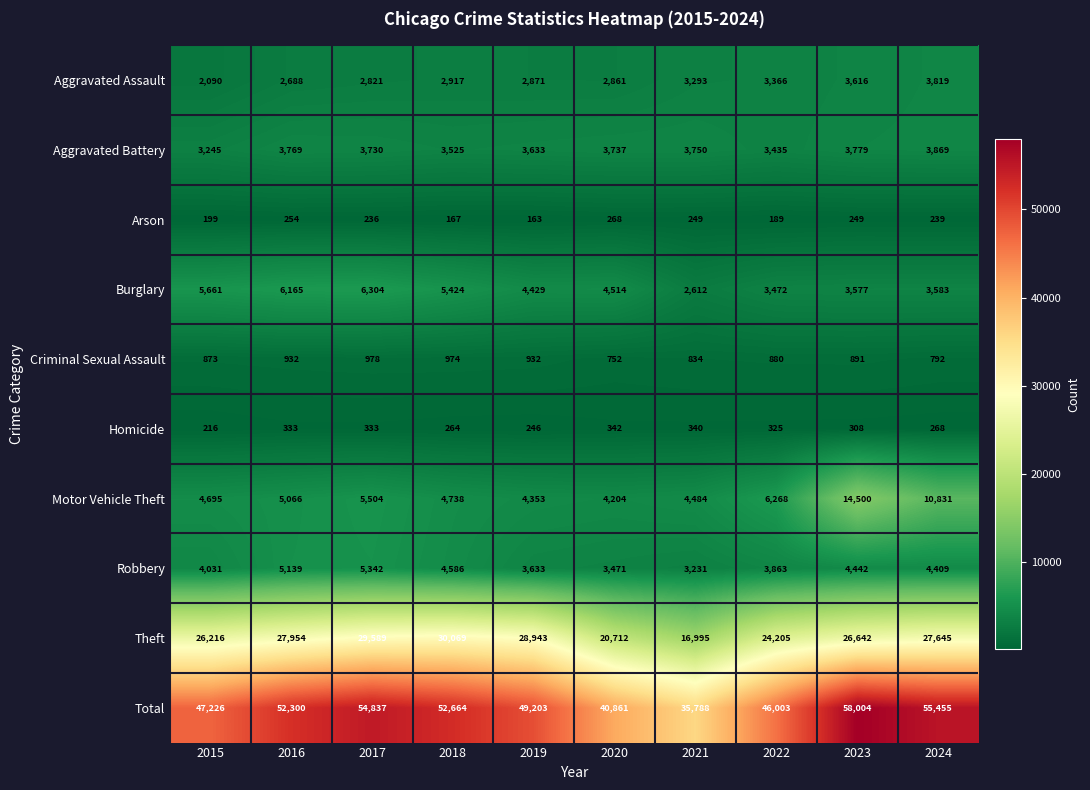

What is the minimum value shown in the chart?

163